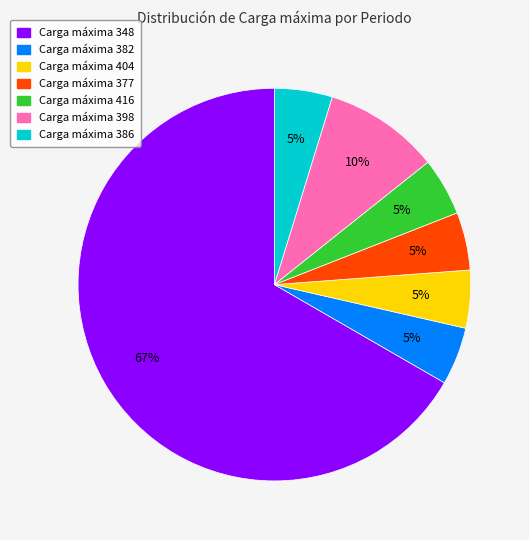

To the nearest percent, what percentage of the pie is Carga máxima 398?

10%